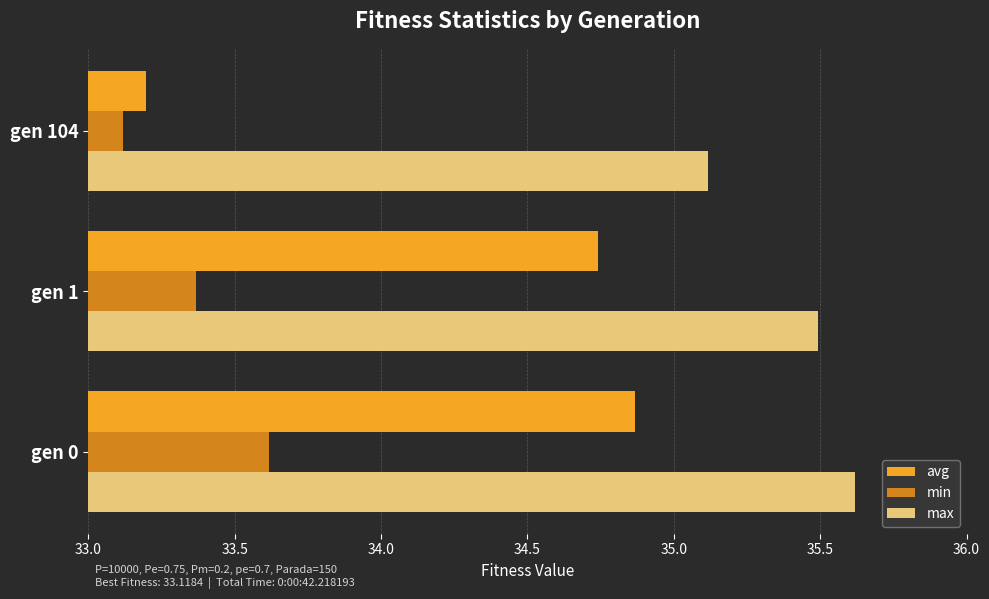

Rank the categories by max value from lowest to highest.

gen 104, gen 1, gen 0